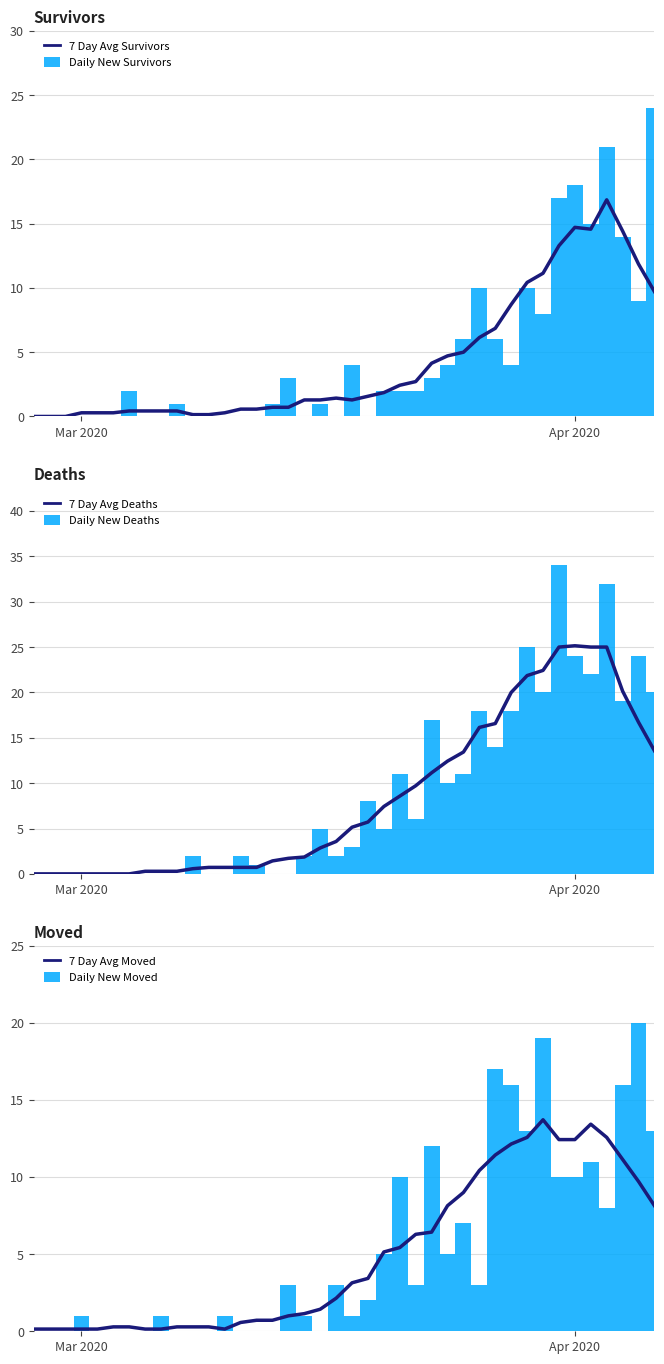

What is the sum of all Daily New Survivors values?

187